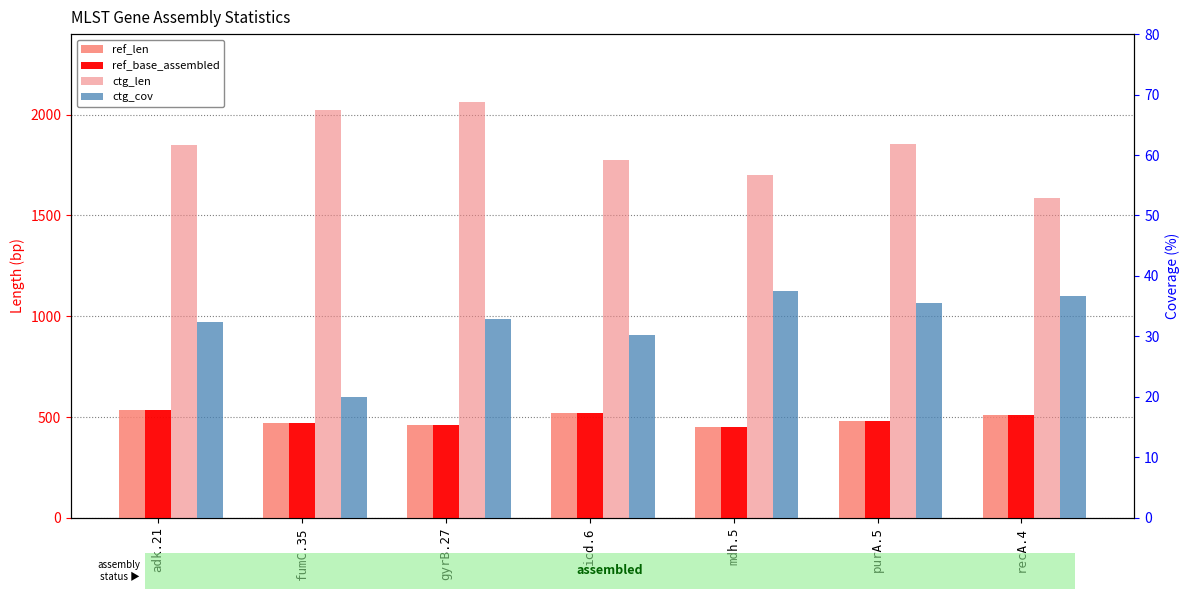

Which category has the lowest value in the ref_len series?

mdh.5